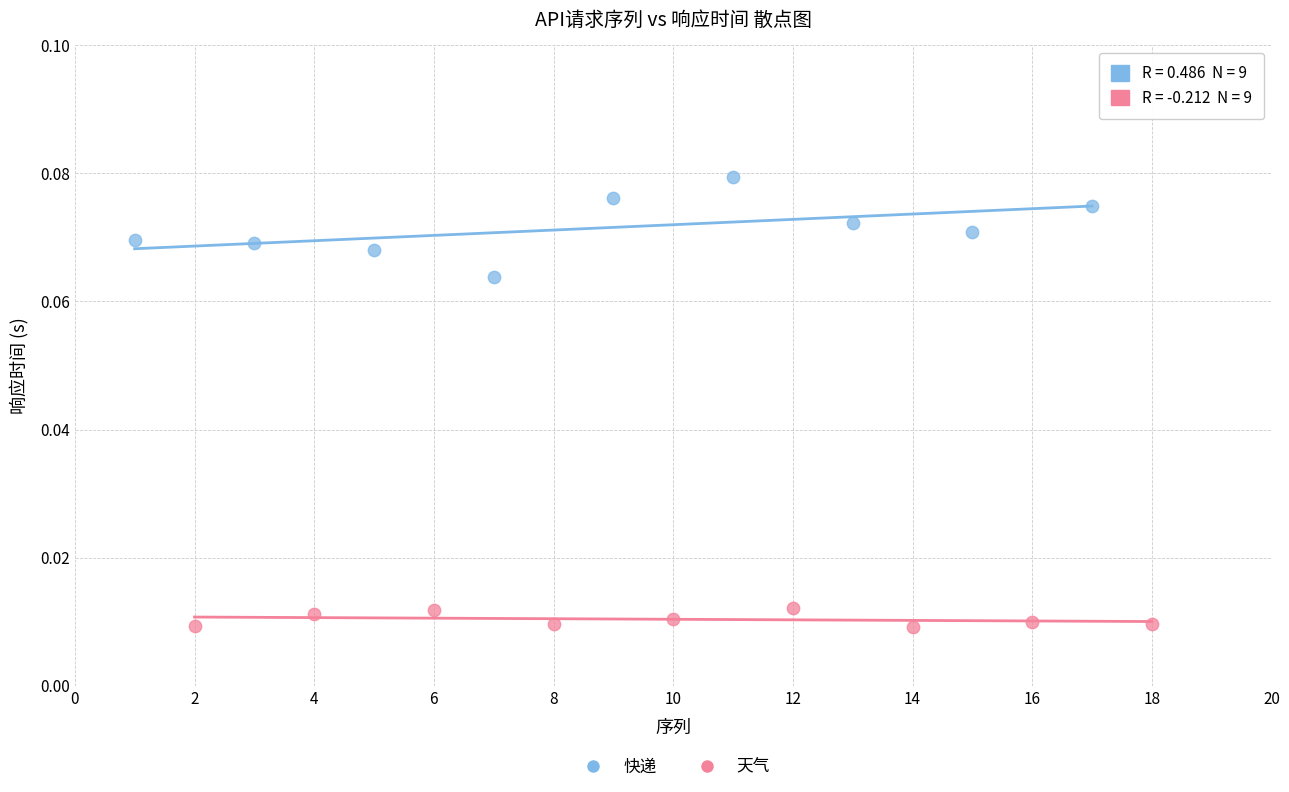

Which series reaches the maximum Y coordinate?

快递